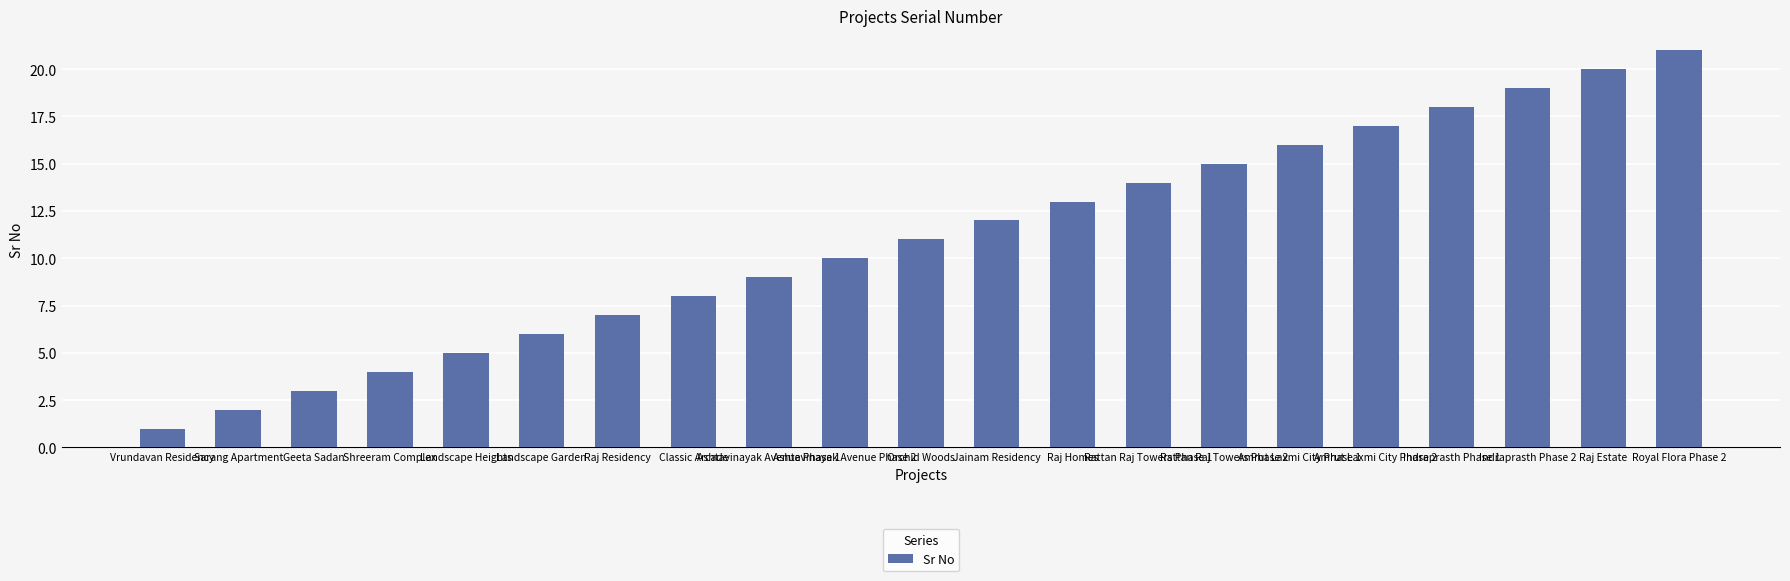

Reading left to right, list all the values displayed in this chart.

Vrundavan Residency=1	Sarang Apartment=2	Geeta Sadan=3	Shreeram Complex=4	Landscape Heights=5	Landscape Garden=6	Raj Residency=7	Classic Arcade=8	Ashtavinayak Avenue Phase 1=9	Ashtavinayak Avenue Phase 2=10	Orchid Woods=11	Jainam Residency=12	Raj Homes=13	Rattan Raj Towers Phase 1=14	Rattan Raj Towers Phase 2=15	Amrut Laxmi City Phase 1=16	Amrut Laxmi City Phase 2=17	Indraprasth Phase 1=18	Indraprasth Phase 2=19	Raj Estate=20	Royal Flora Phase 2=21